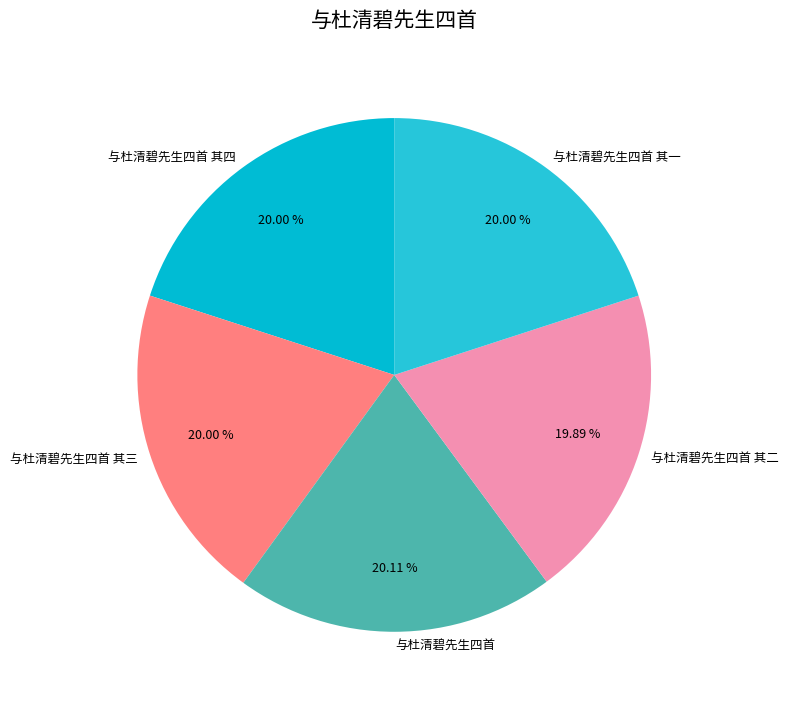

Does 与杜清碧先生四首 account for over 50% of the chart?

No